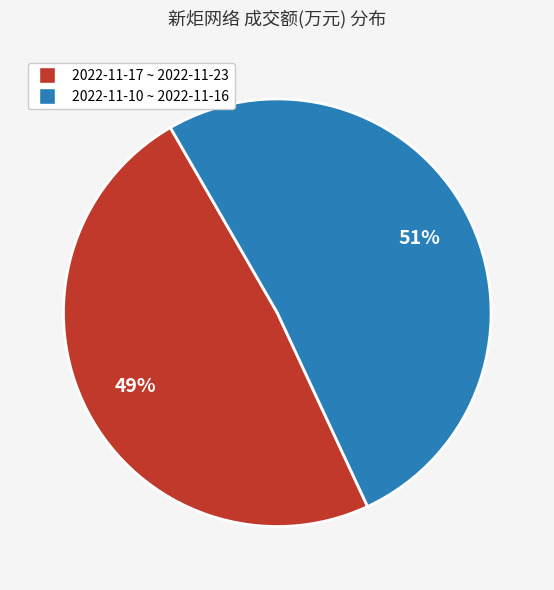

Is there any slice that represents more than half of the pie?

Yes